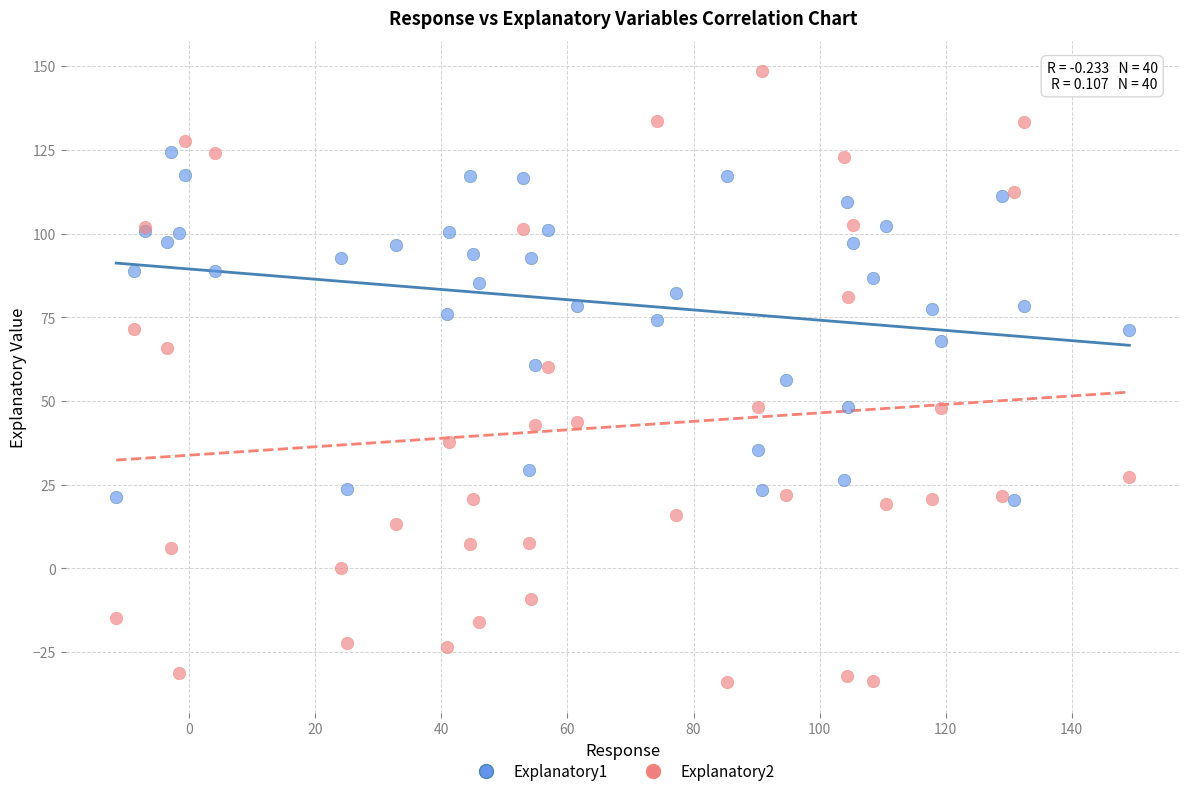

Which series reaches the minimum Y coordinate?

Explanatory2